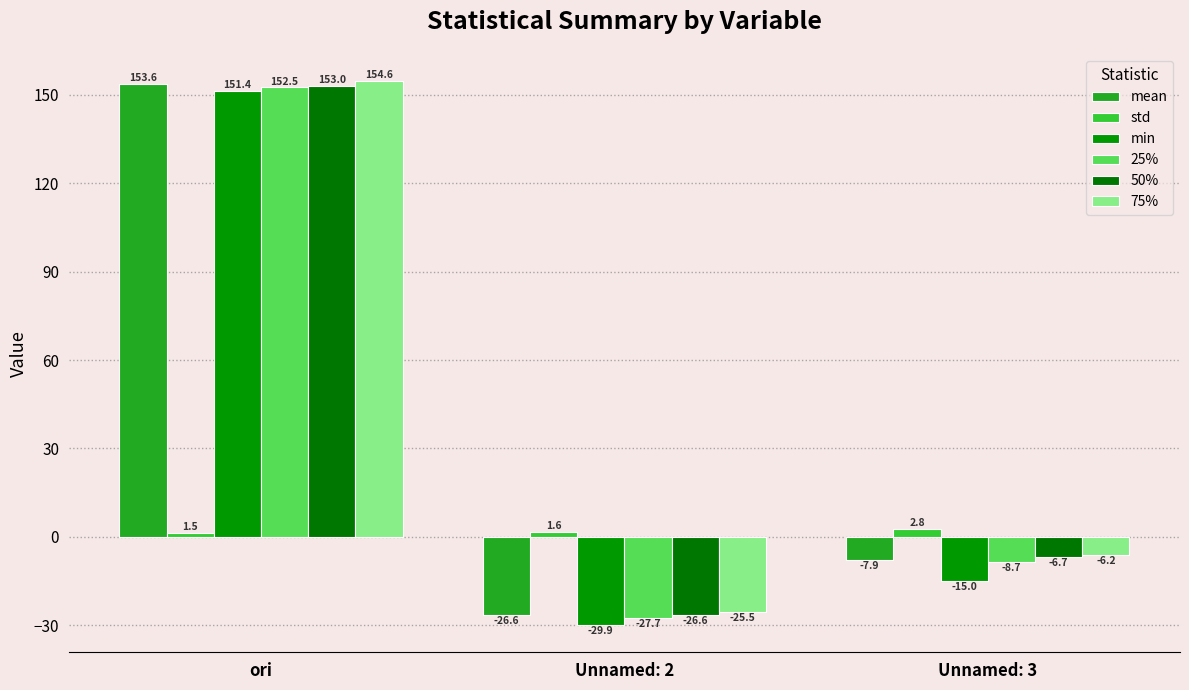

Count the number of data series in this chart.

6